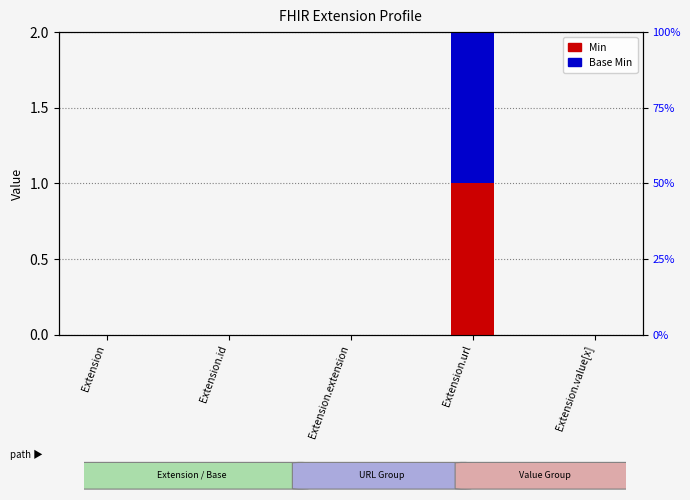

Is it true that Min equals -1 at Extension.id?

False